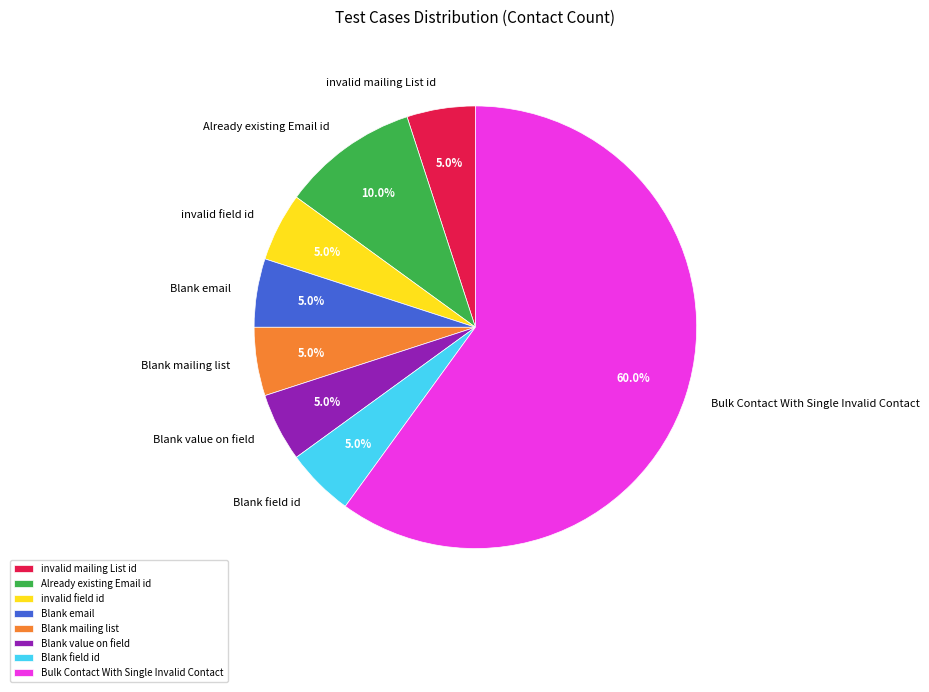

Does invalid mailing List id account for over 50% of the chart?

No